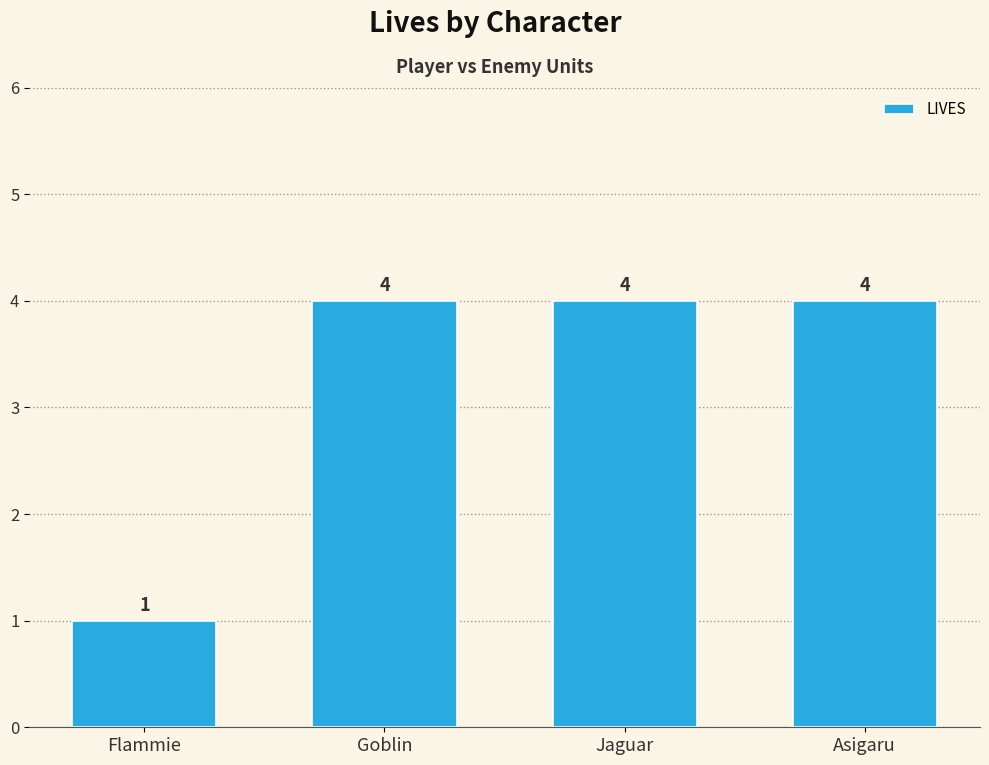

How many bars are there in total?

4